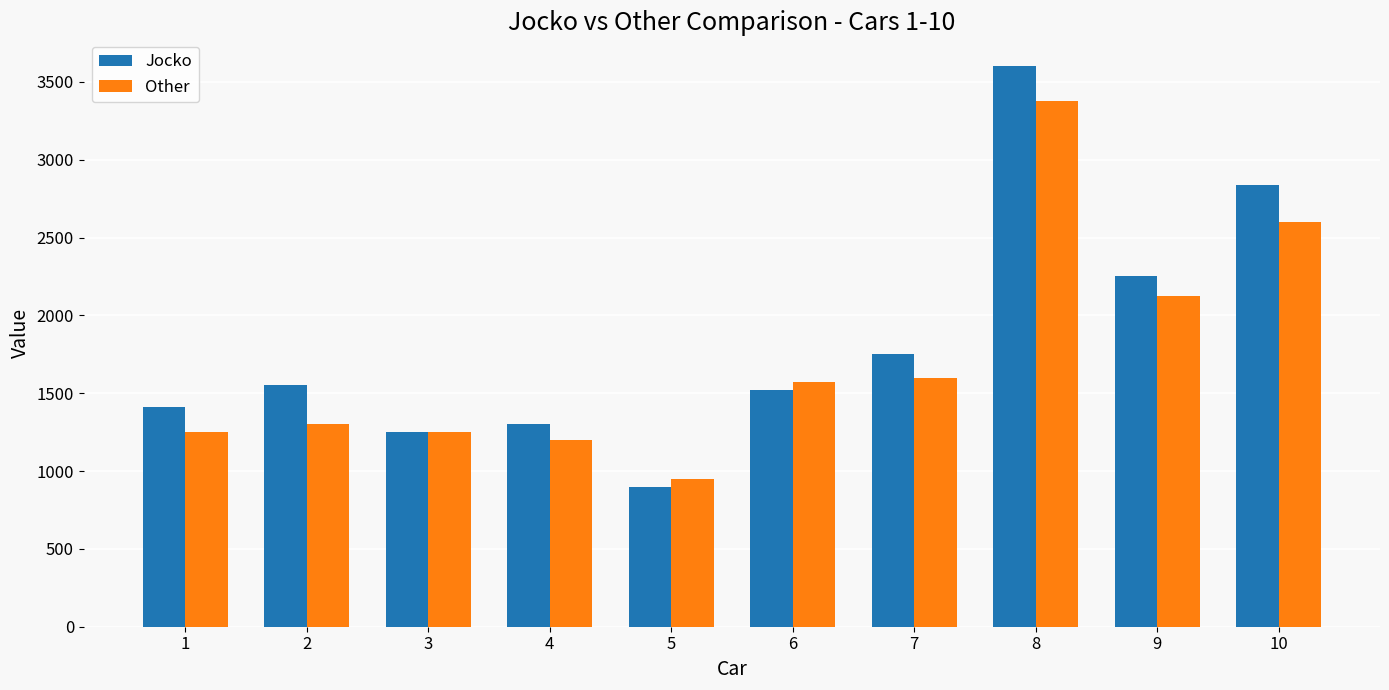

The Jocko series shows 782 at 9. True or false?

False